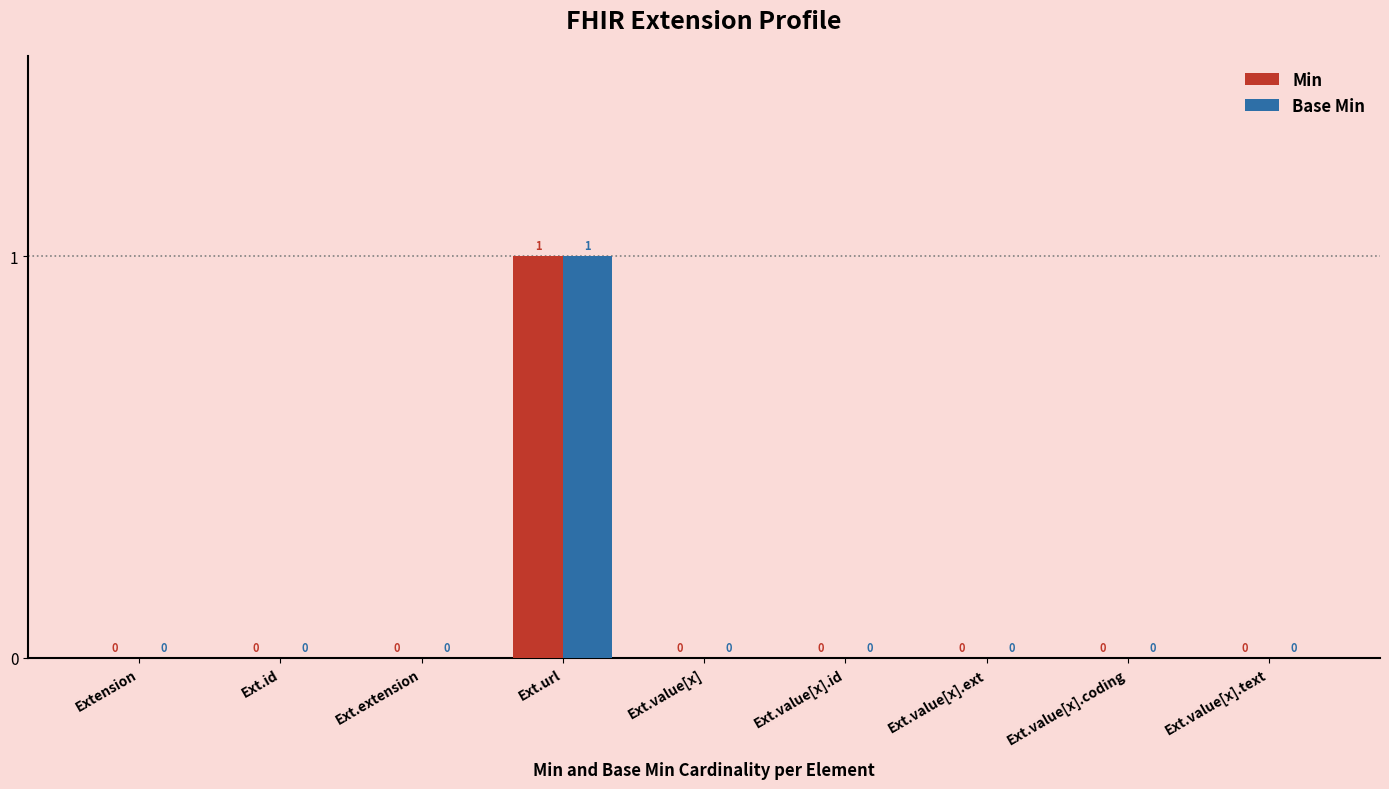

How many distinct data groups are displayed?

2